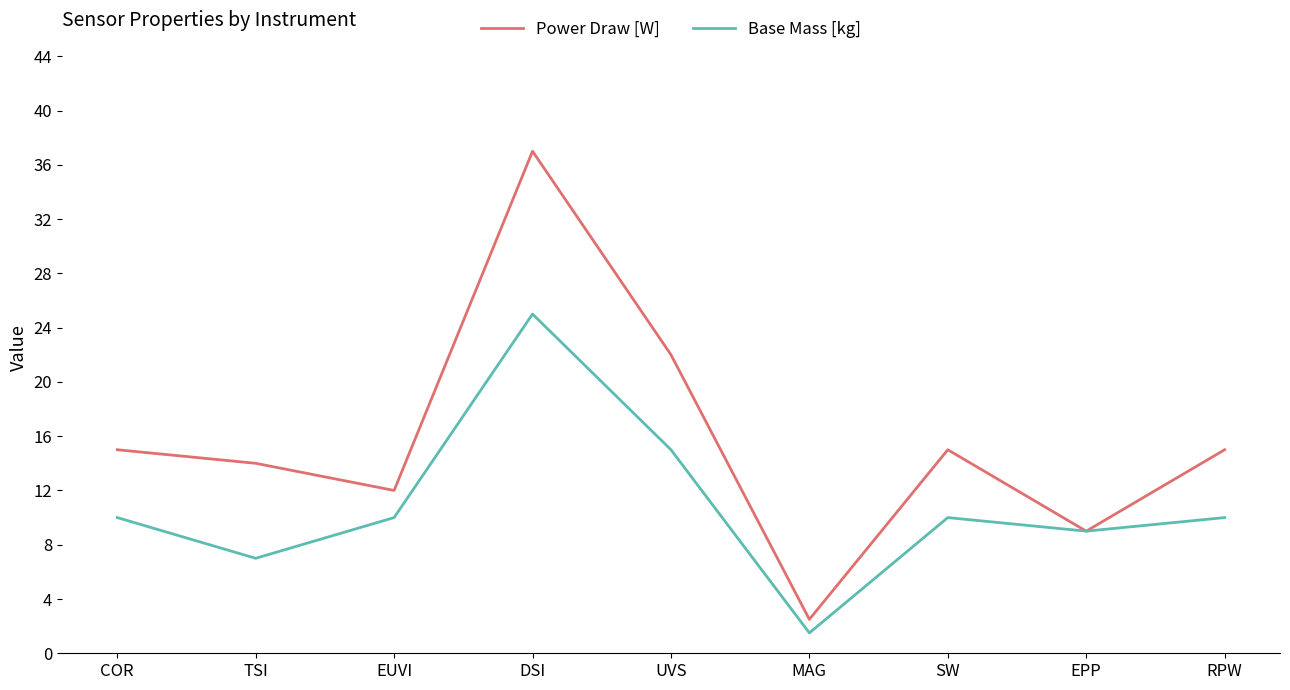

What is the total value across all series at EUVI?

22.0